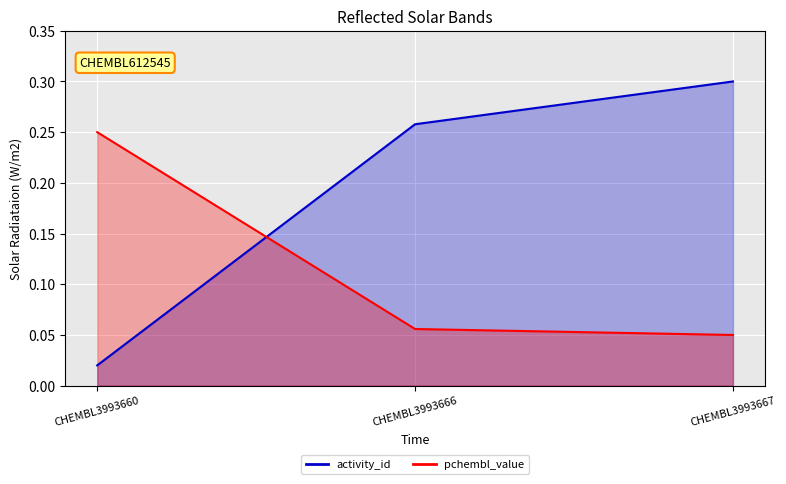

Which series changed the most between CHEMBL3993660 and CHEMBL3993667?

activity_id